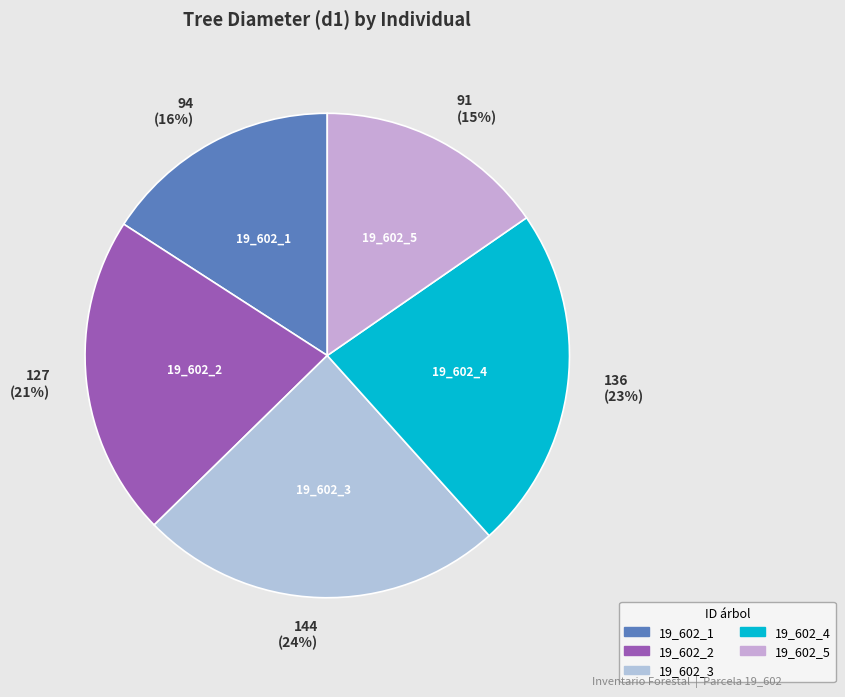

What is the largest slice in the pie chart?

19_602_3